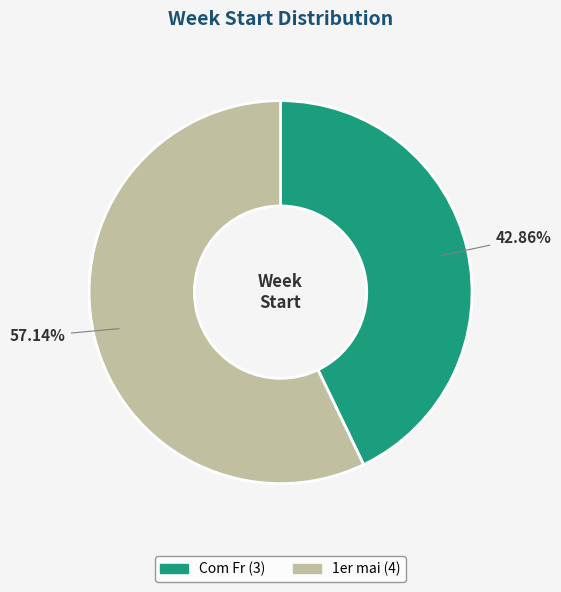

Count the number of slices in the pie.

2